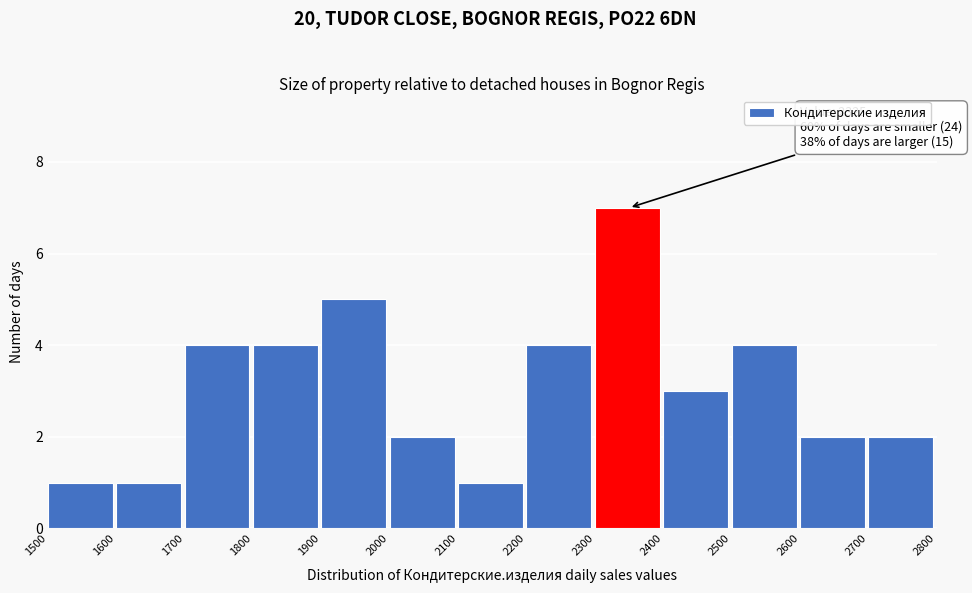

Which range on the x-axis has the tallest bar?

2300 to 2400